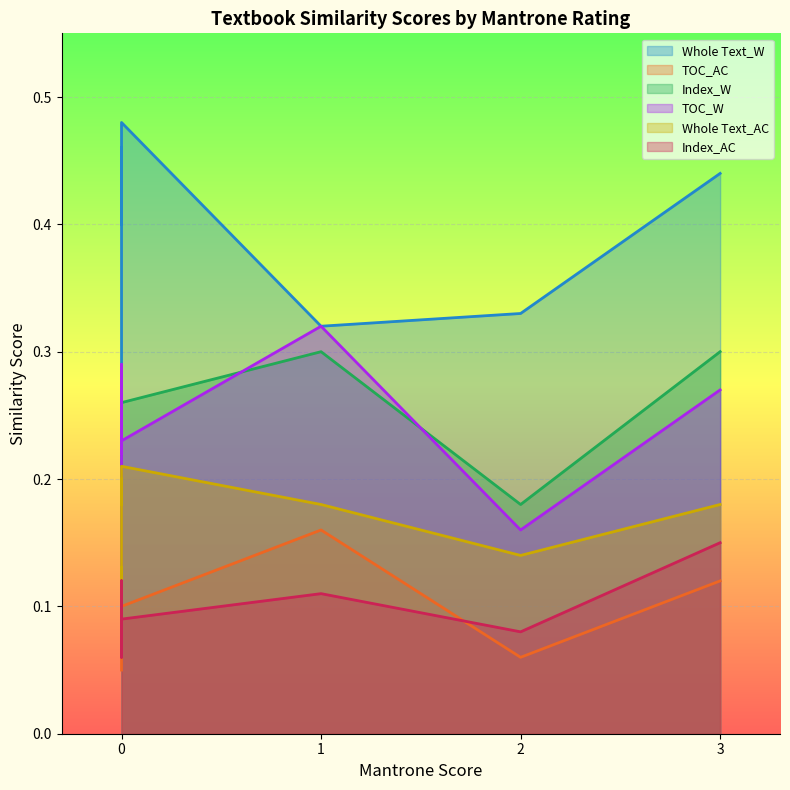

What is the maximum value for Index_AC?

0.1